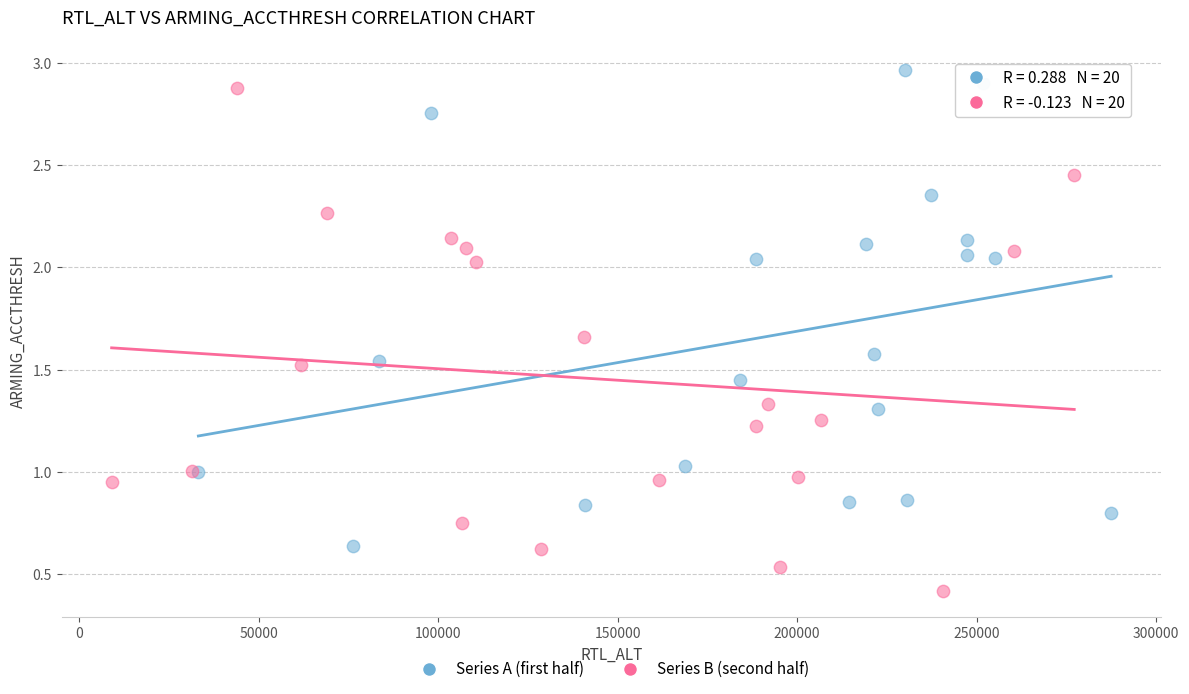

Which series reaches the minimum Y coordinate?

Series B (second half)